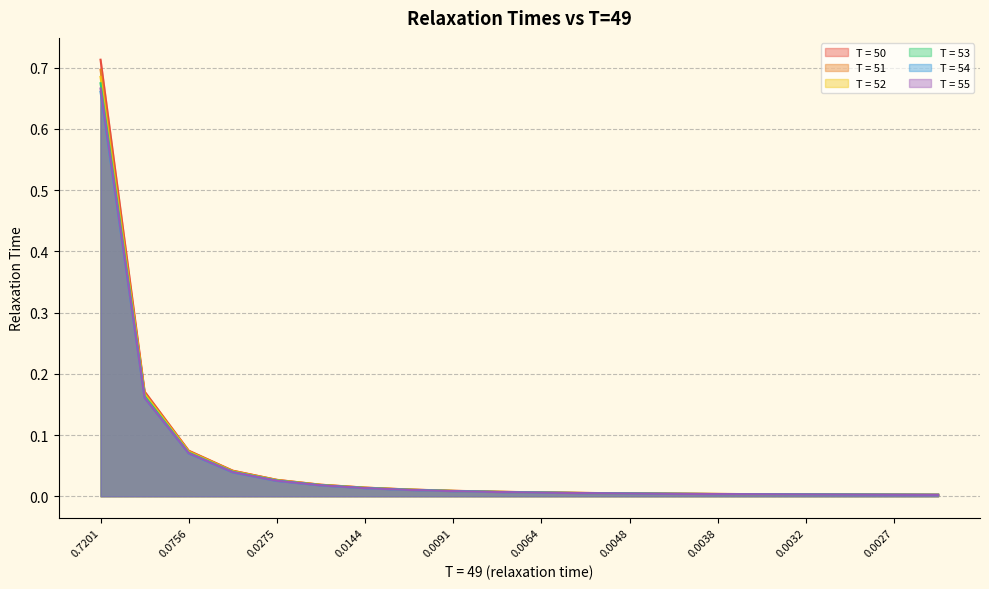

The value of T = 51 at 0.0038 is 0.0. True or false?

True